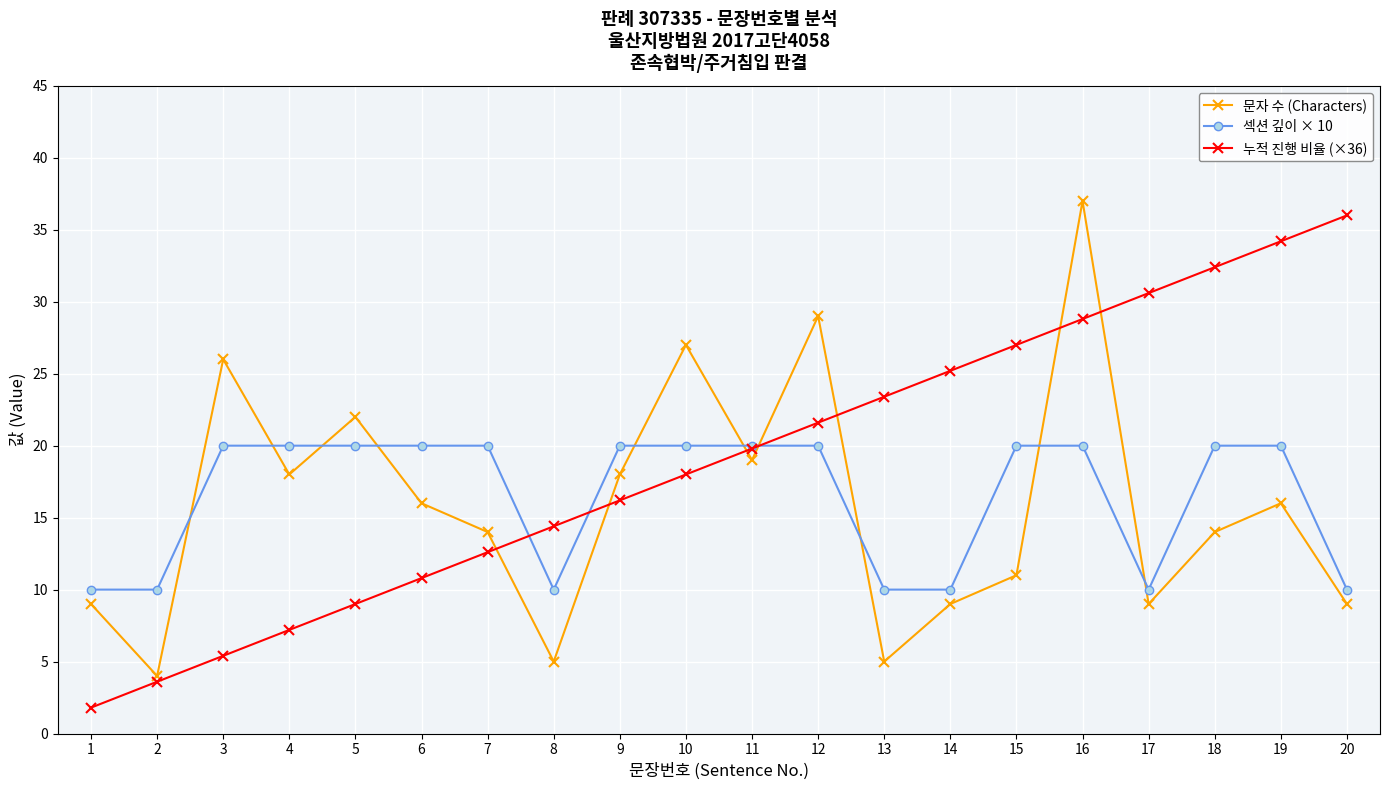

What is the difference between the highest and lowest values at 9?

3.8